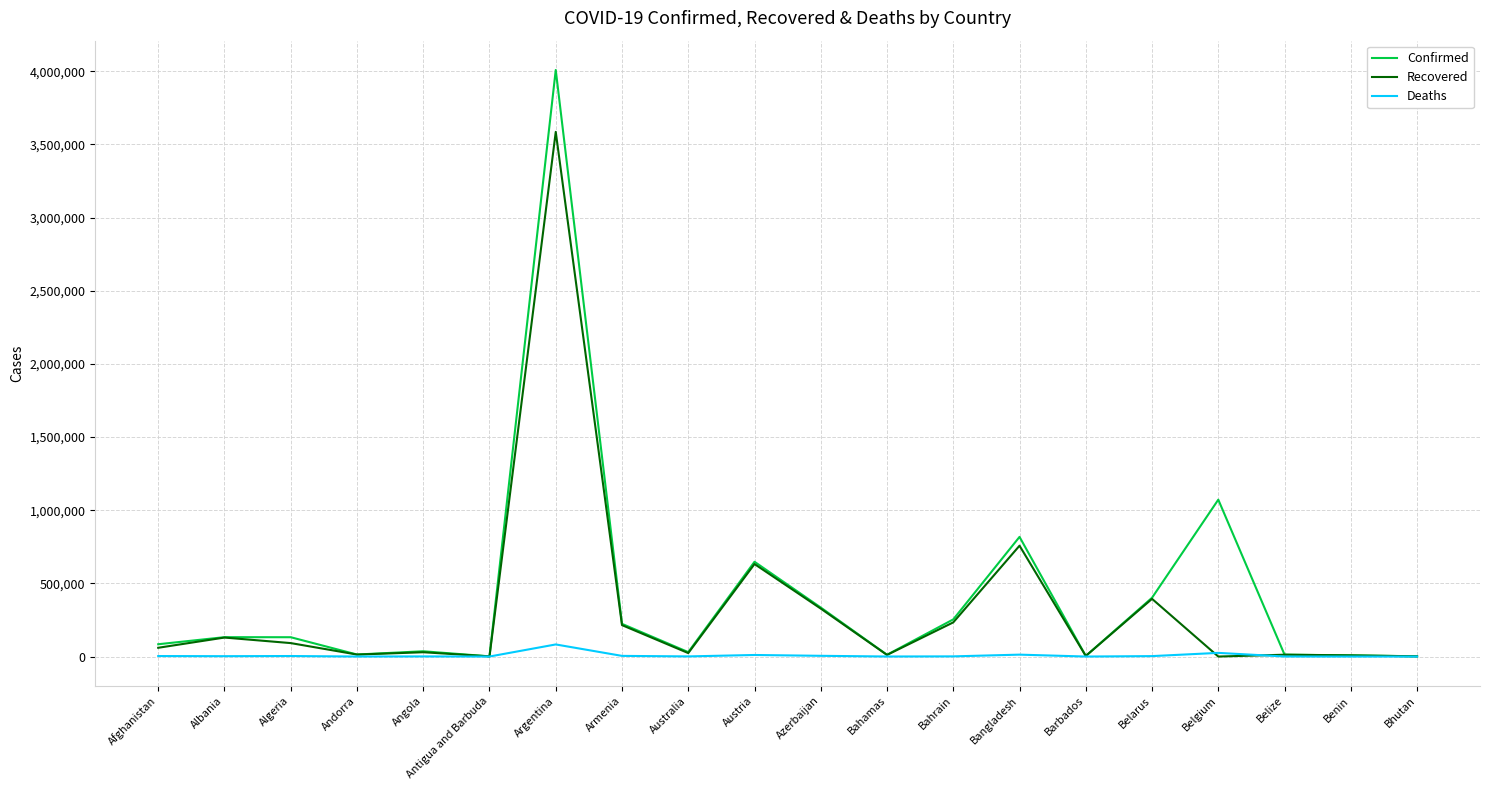

What is the lowest value of the Deaths series?

1